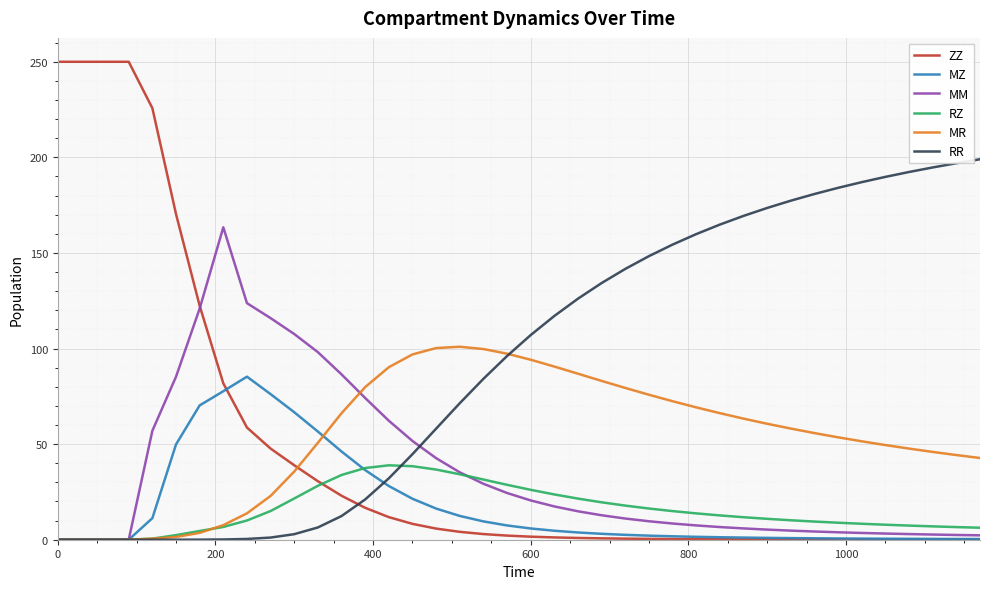

Rank the series by their maximum value, from highest to lowest.

ZZ, RR, MM, MR, MZ, RZ